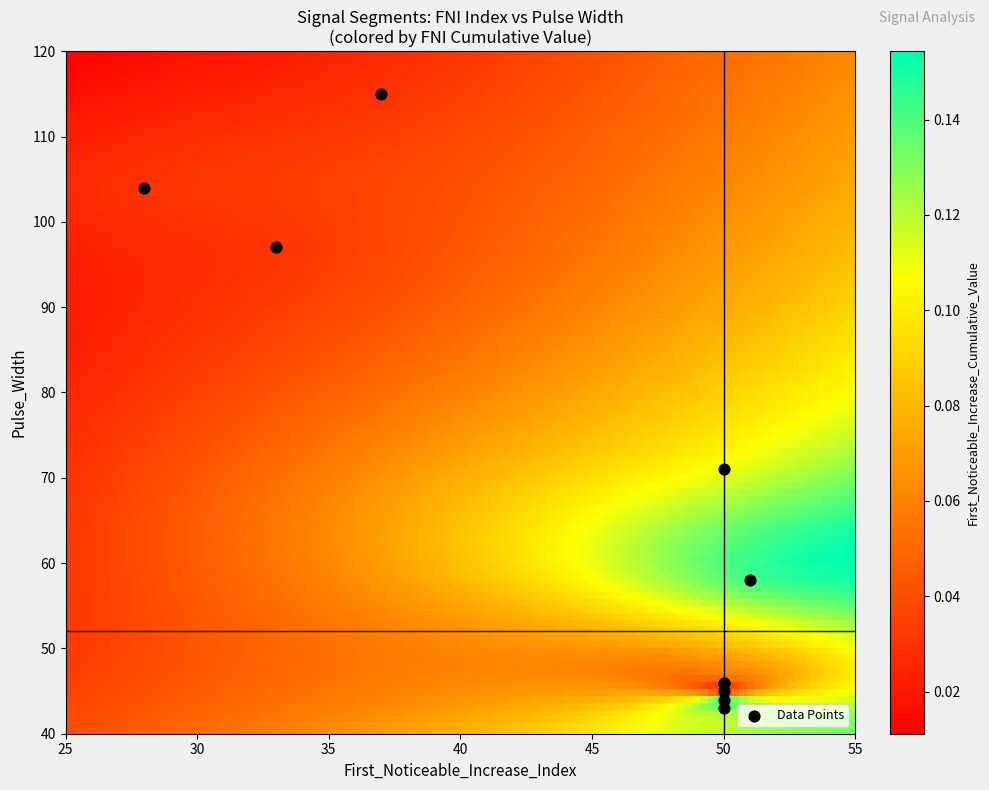

What Y value in the scatter plot is closest to 79?

71